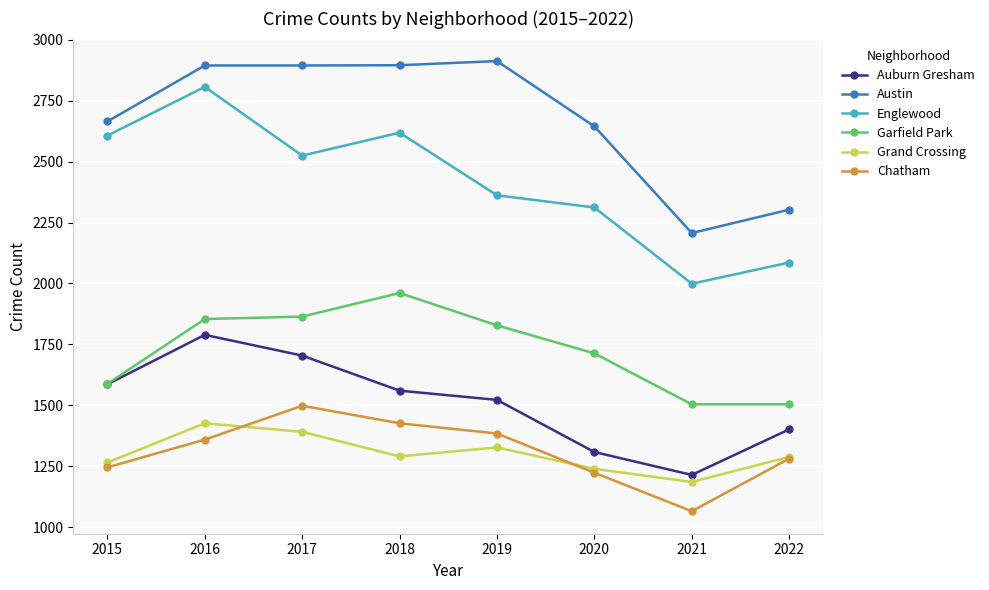

Which series changed the most between 2017 and 2019?

Auburn Gresham